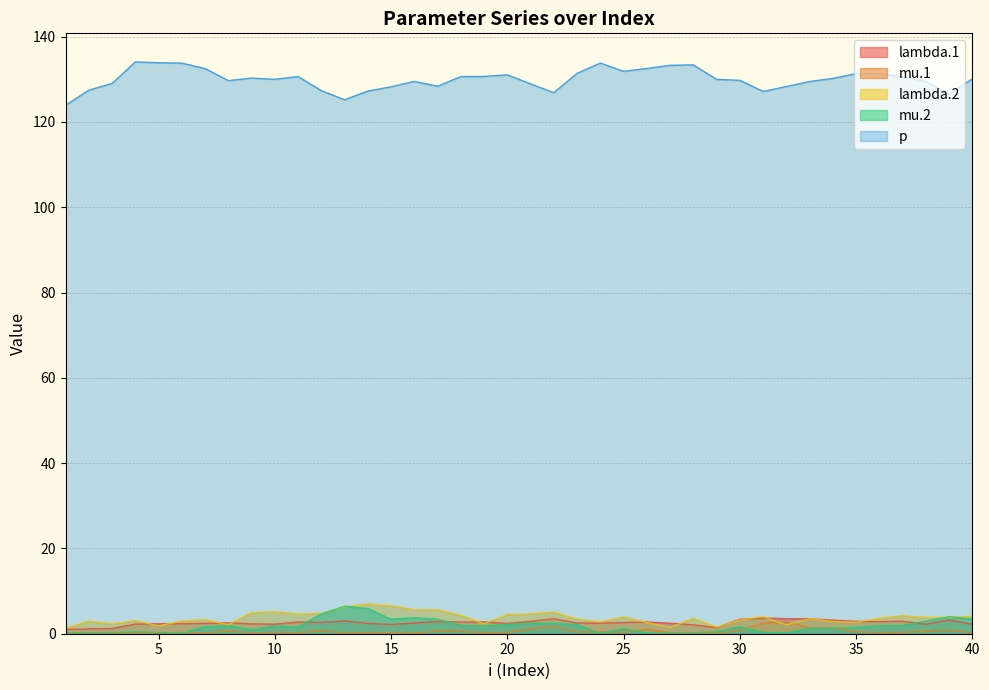

At 1, list the series in order from largest to smallest.

p, lambda.2, lambda.1, mu.2, mu.1